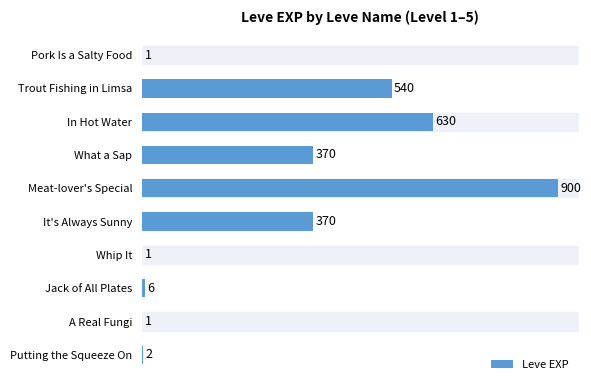

What is the ratio of the value at Putting the Squeeze On to the value at Jack of All Plates?

0.3